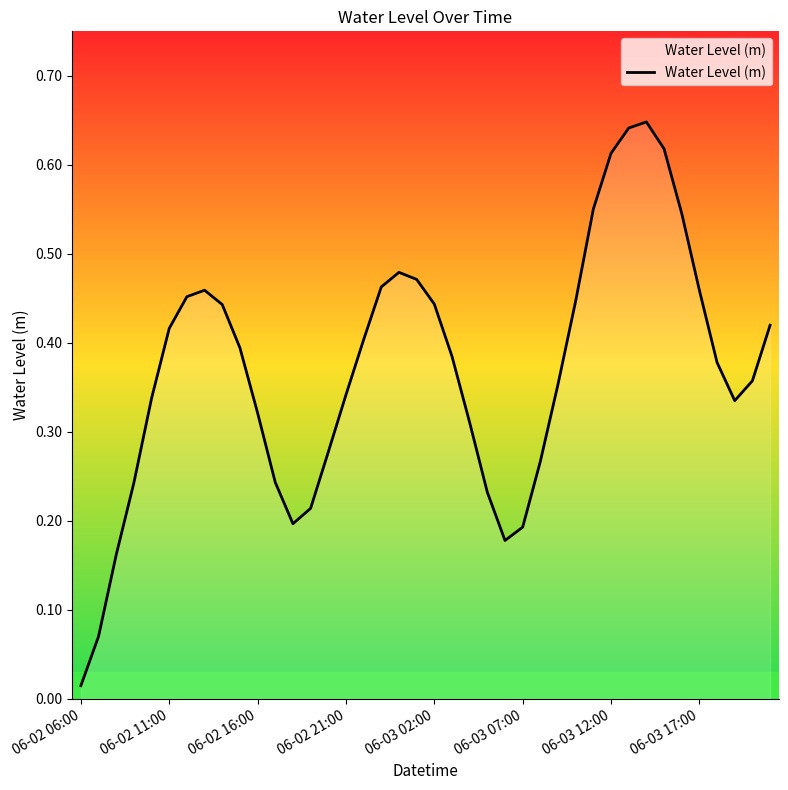

What is the maximum value shown in the chart?

0.6